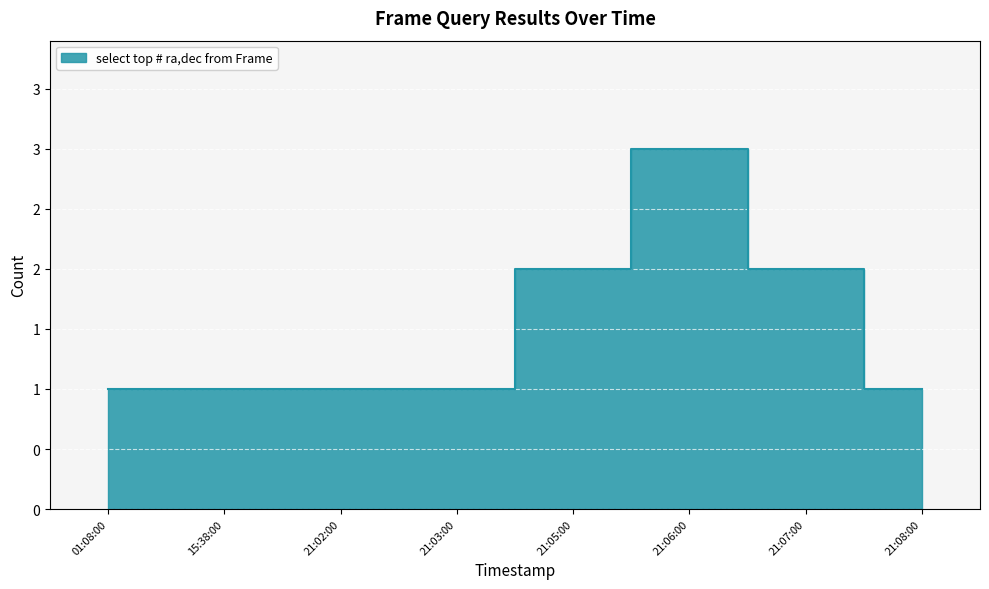

Rank the categories by value from highest to lowest.

21:06:00, 21:05:00, 21:07:00, 01:08:00, 15:38:00, 21:02:00, 21:03:00, 21:08:00